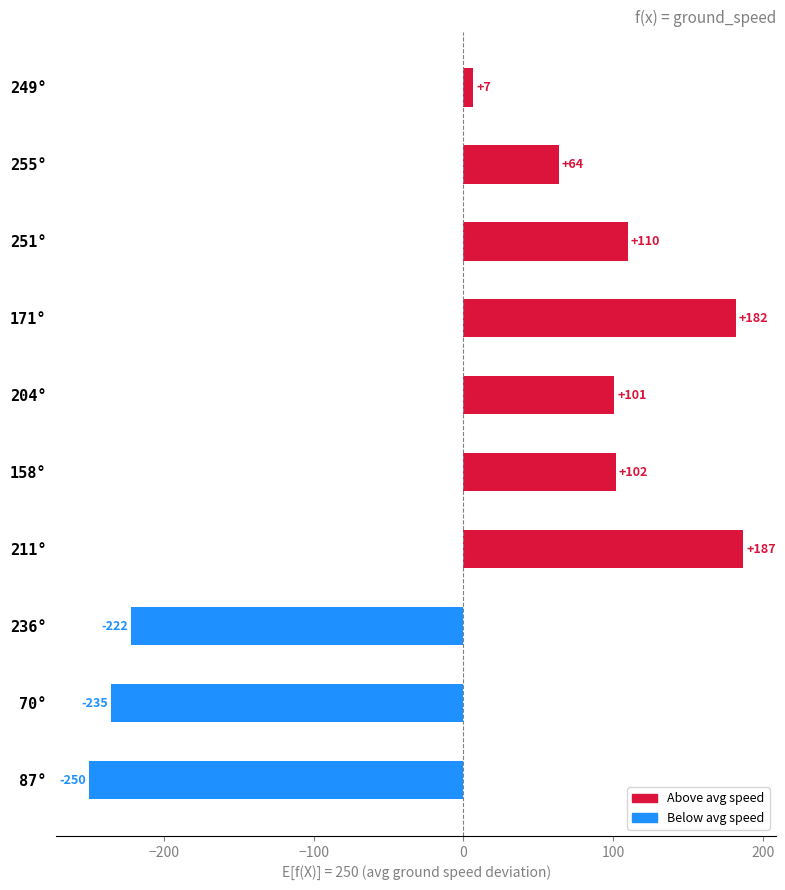

Rank the categories by value from lowest to highest.

87°, 70°, 236°, 249°, 255°, 204°, 158°, 251°, 171°, 211°